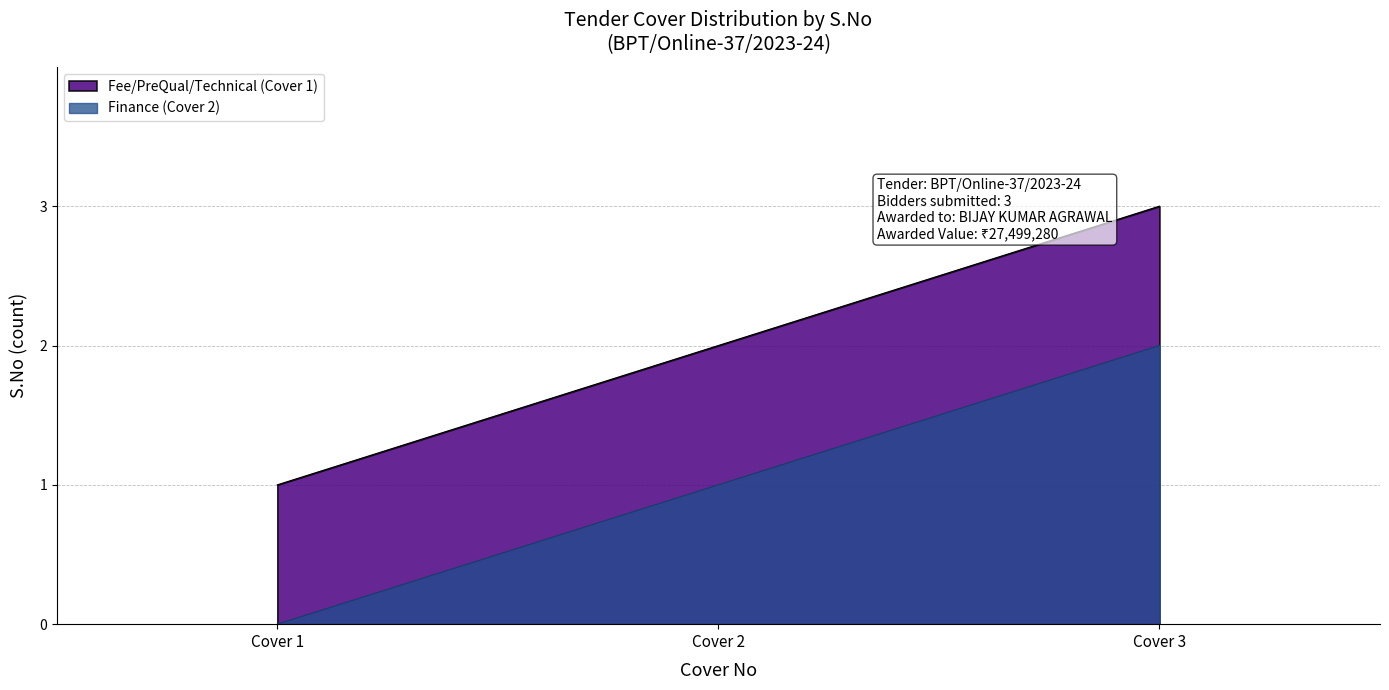

Between Cover 2 and Cover 1, which is larger?

Cover 2